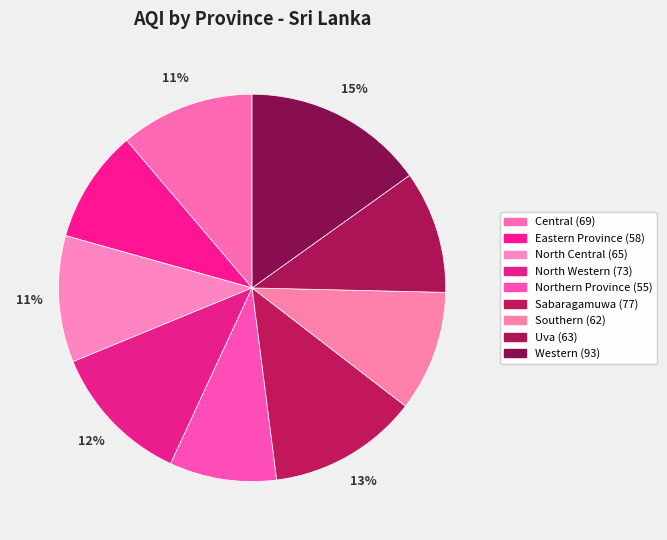

How many slices are in this pie chart?

9